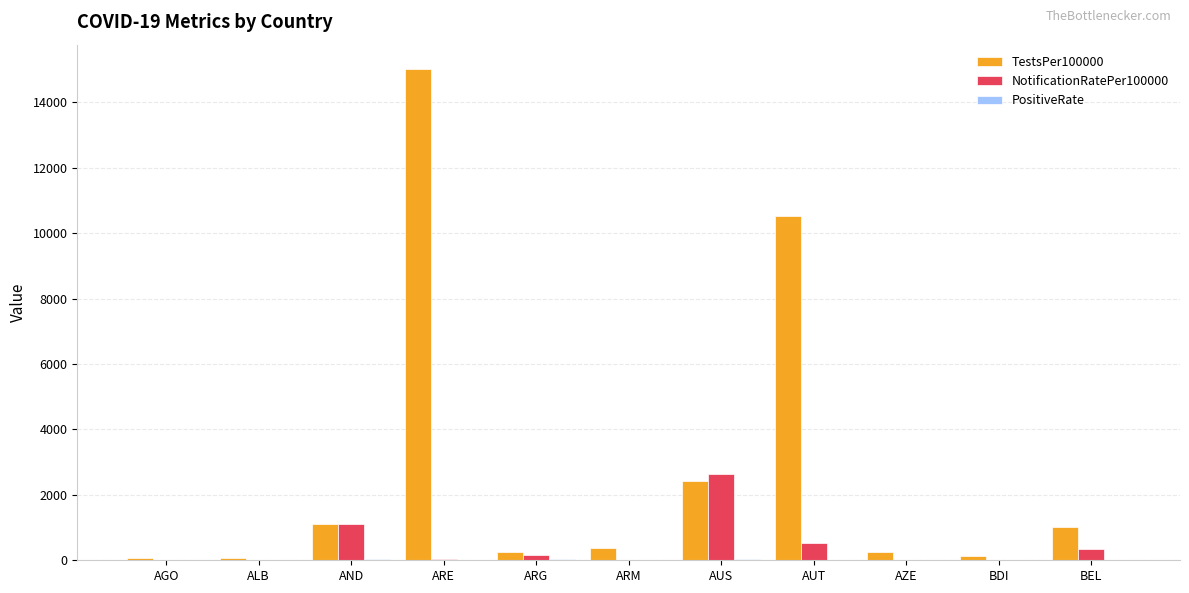

Which series has the largest total across all categories?

TestsPer100000